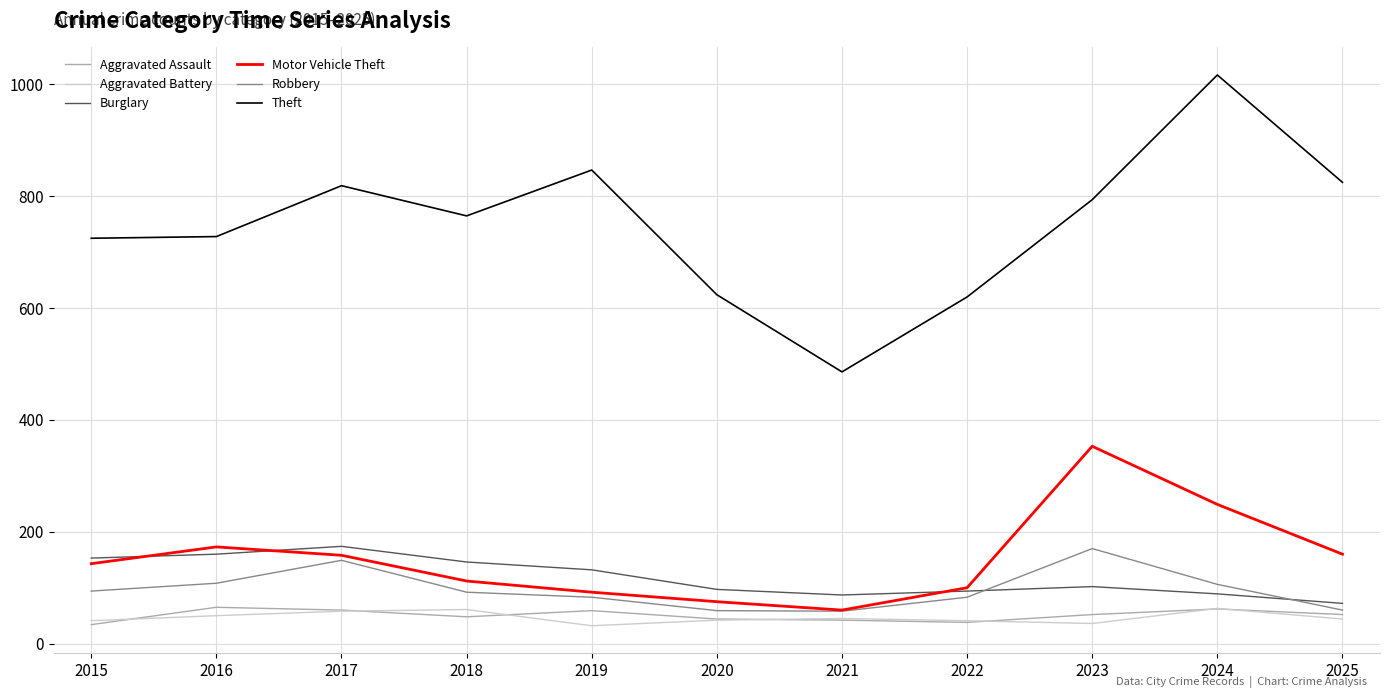

The value of Motor Vehicle Theft at 2021 is 60. True or false?

True